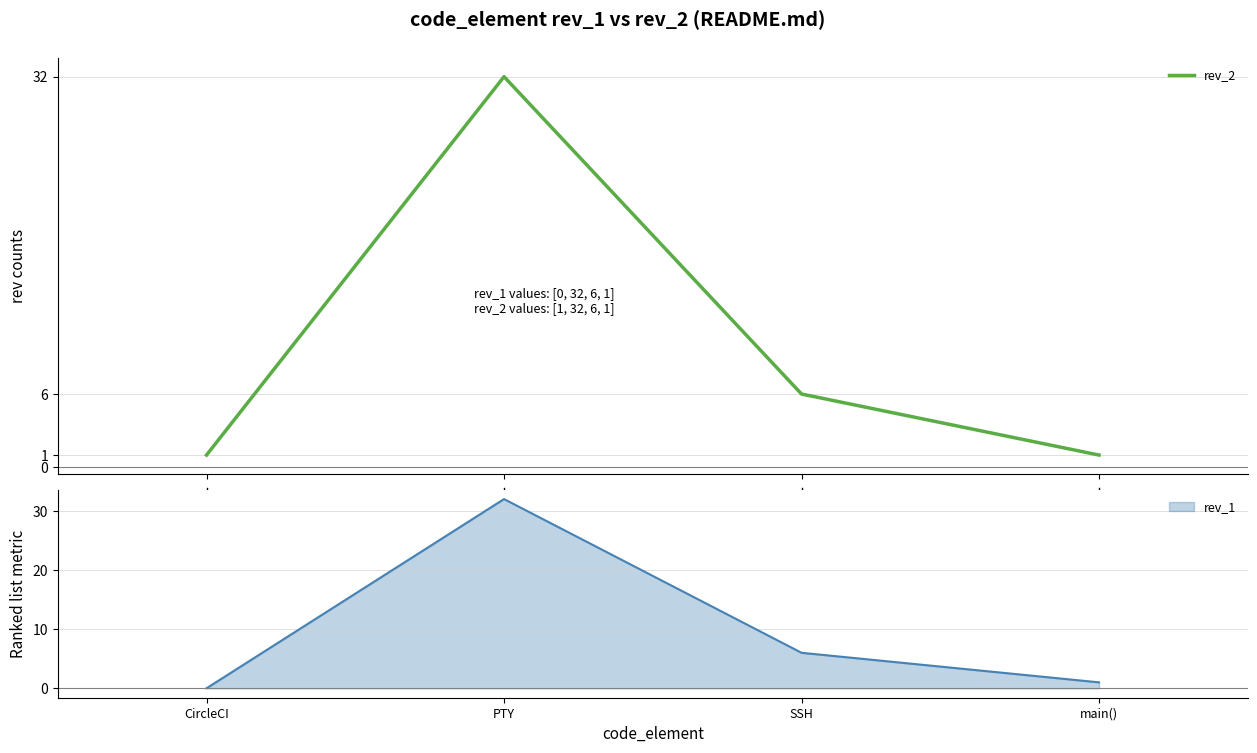

How many interior local peaks does the rev_2 series have?

1